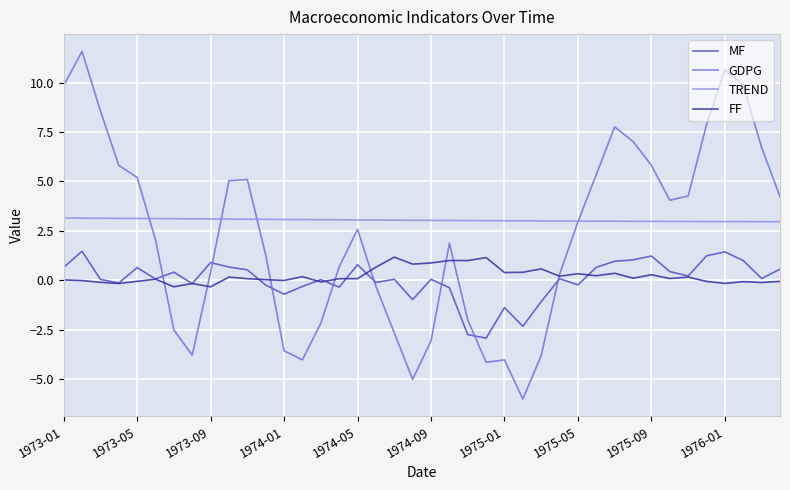

Which series has the largest range (max minus min)?

GDPG